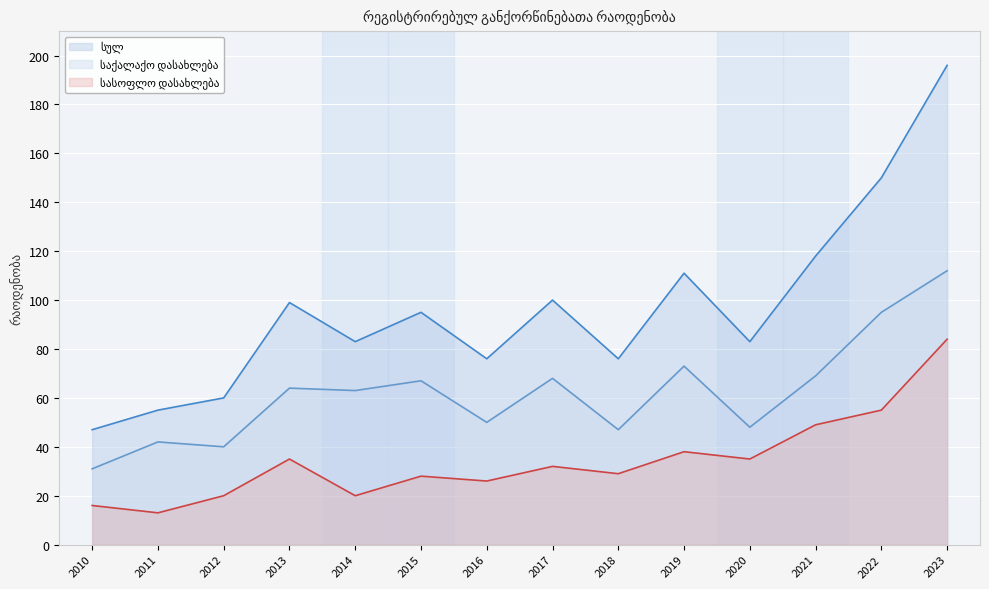

List the series in order of their overall mean, highest first.

სულ, საქალაქო დასახლება, სასოფლო დასახლება